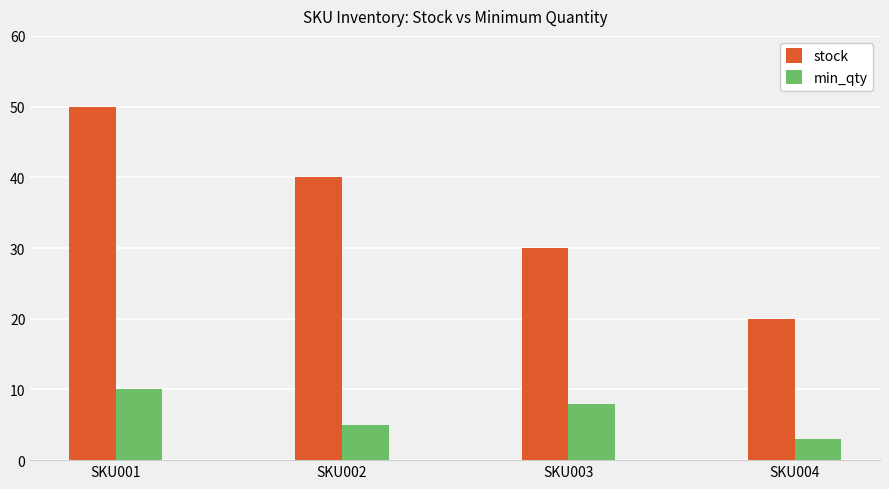

Where is min_qty nearest to the value 6?

SKU002